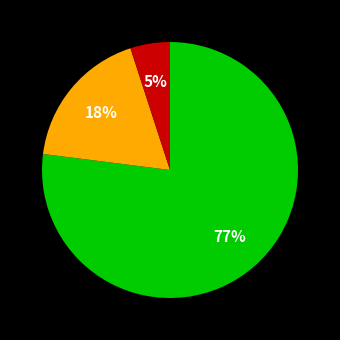

Does any single category account for the majority?

Yes